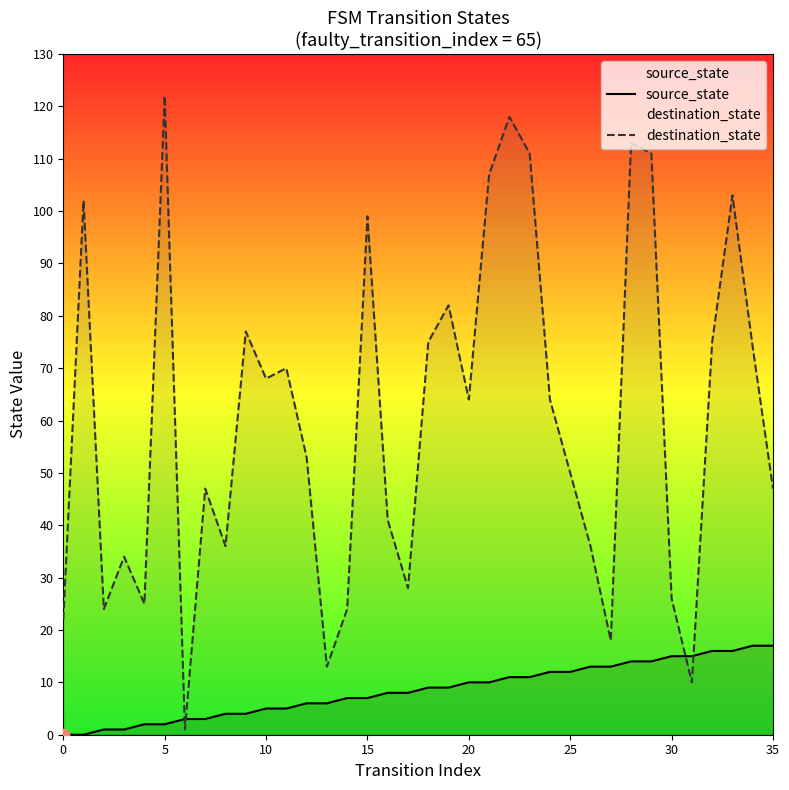

At how many categories does at least one series exceed 63?

18